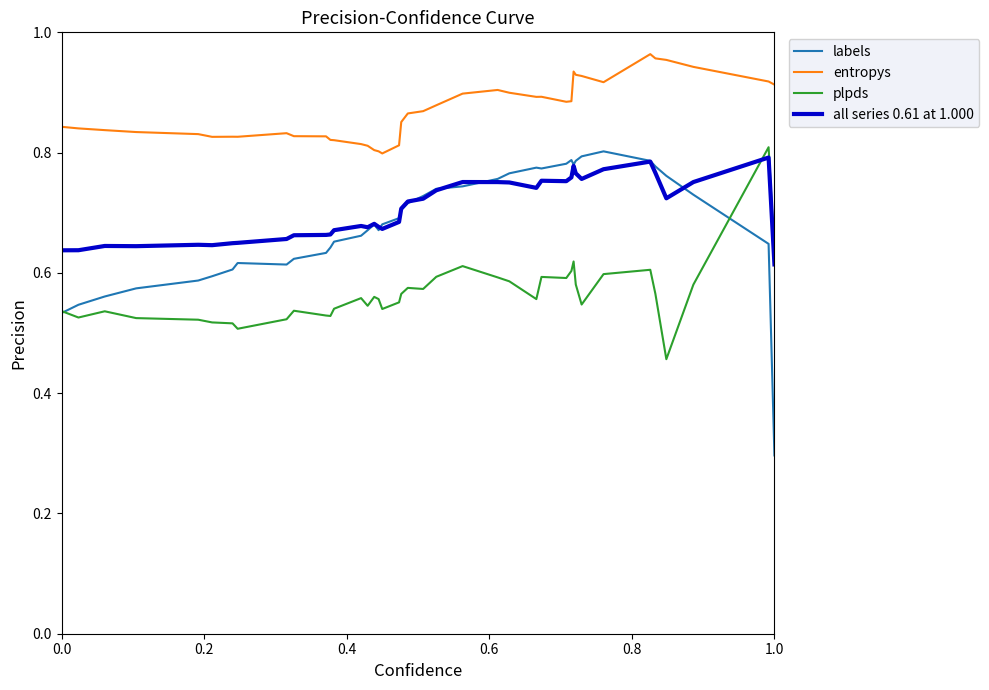

Which series has the widest spread of values?

labels